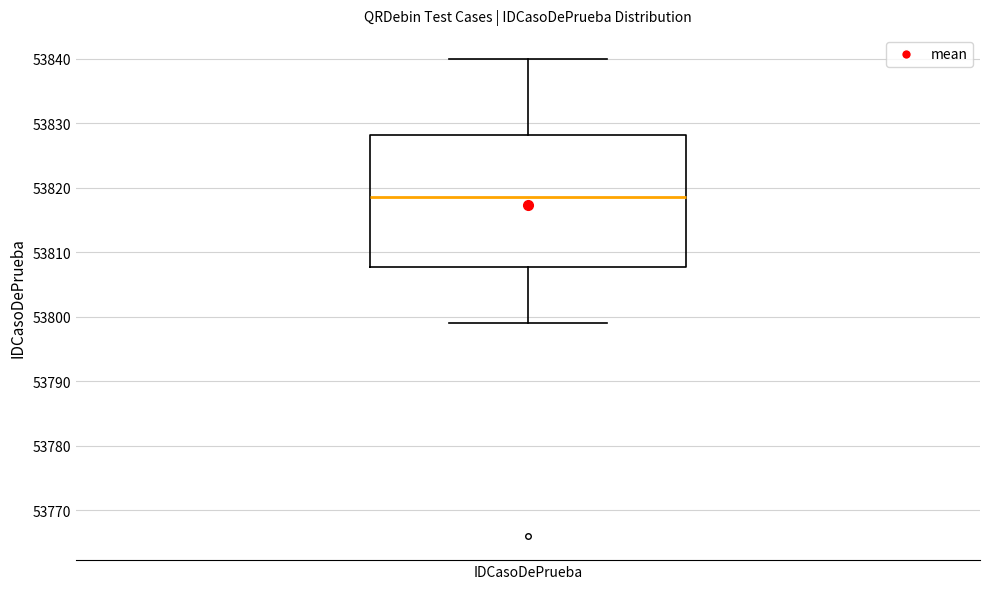

Transcribe this box plot: give where the median line is, the range the box spans, and where the two whiskers end, as read against the y-axis. The values are not printed on the chart, so give them approximately, as read against the axis.

median 53819, box 53808 to 53828, whiskers 53799 to 53840